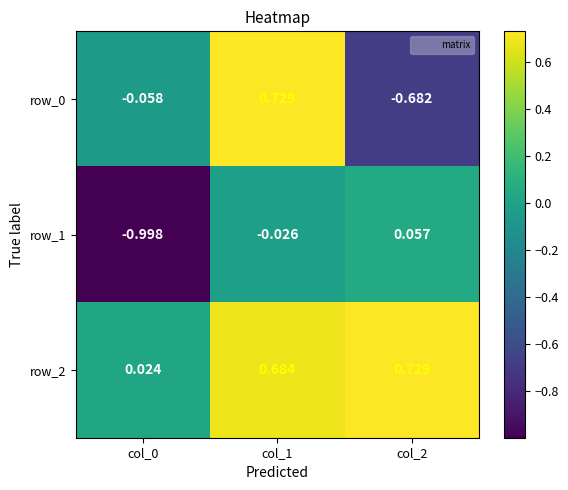

What is the sum of the row_2 values at col_0 and col_2?

0.8